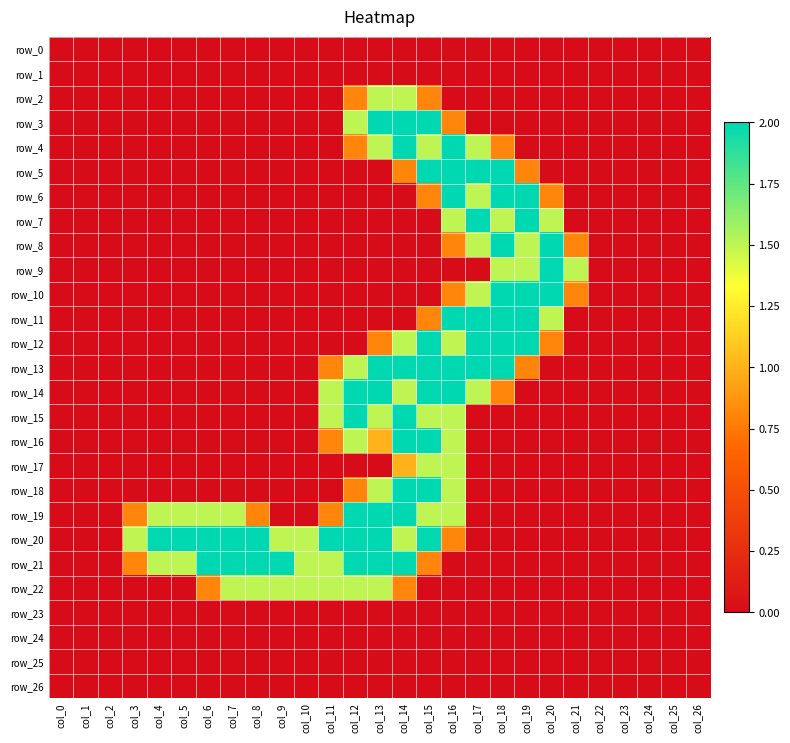

Which series changed the most between col_3 and col_17?

row_5